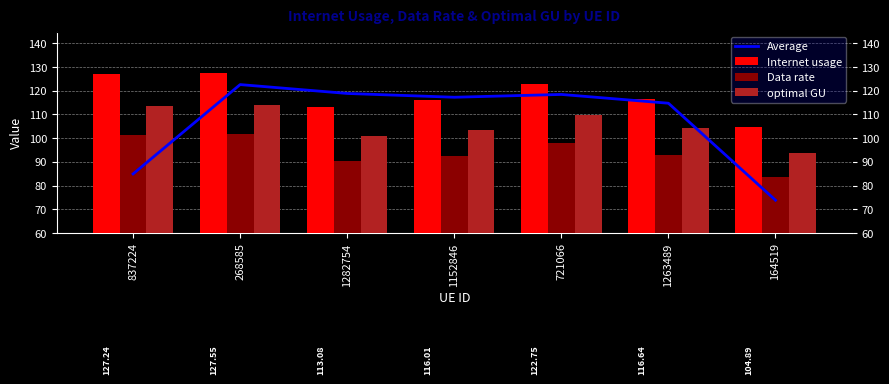

Which series changed the most between 1152846 and 164519?

Average